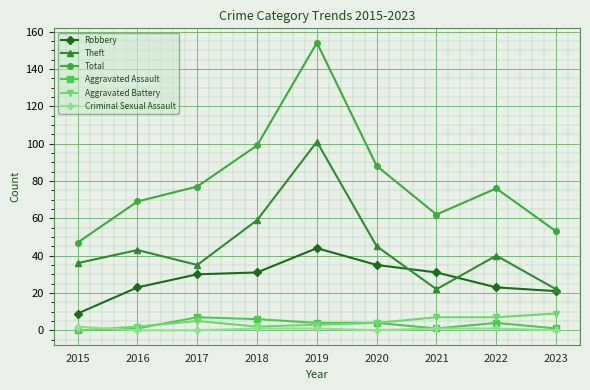

Which series has the largest total across all categories?

Total